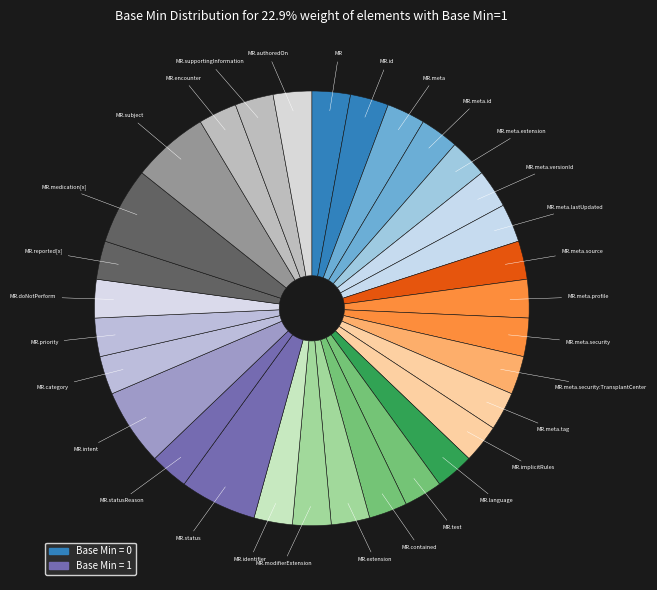

How many slices are in this pie chart?

31